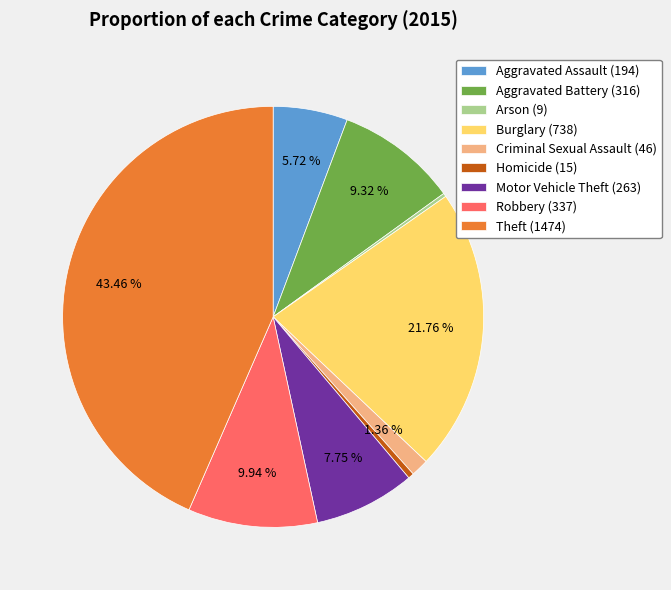

How much of the chart is everything except Burglary?

78.2%